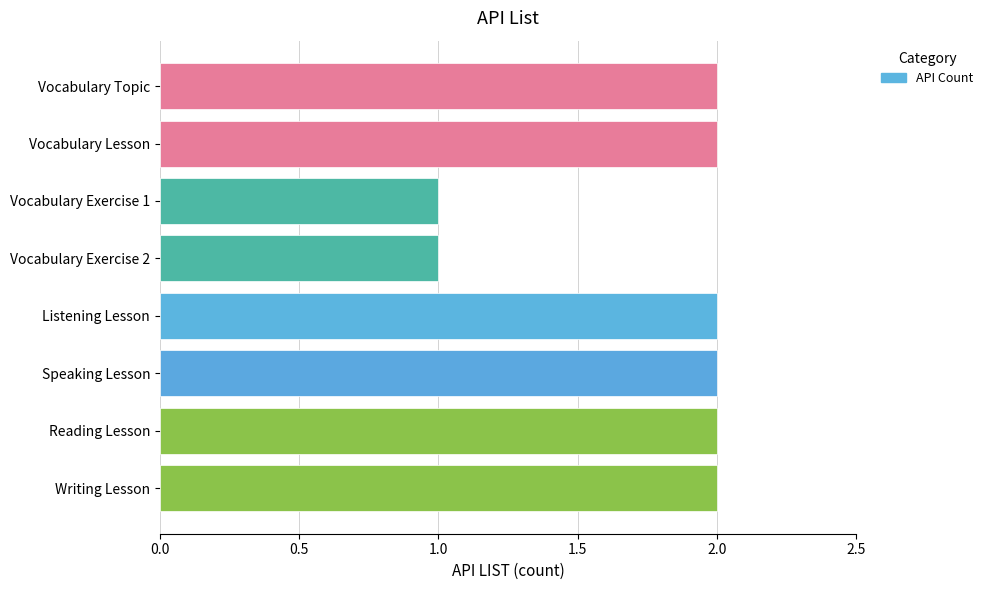

Between Vocabulary Exercise 2 and Listening Lesson, which is larger?

Listening Lesson